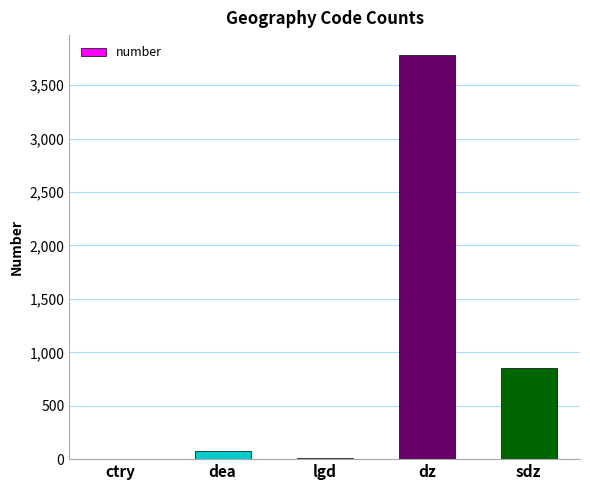

Which has a higher value, dz or dea?

dz